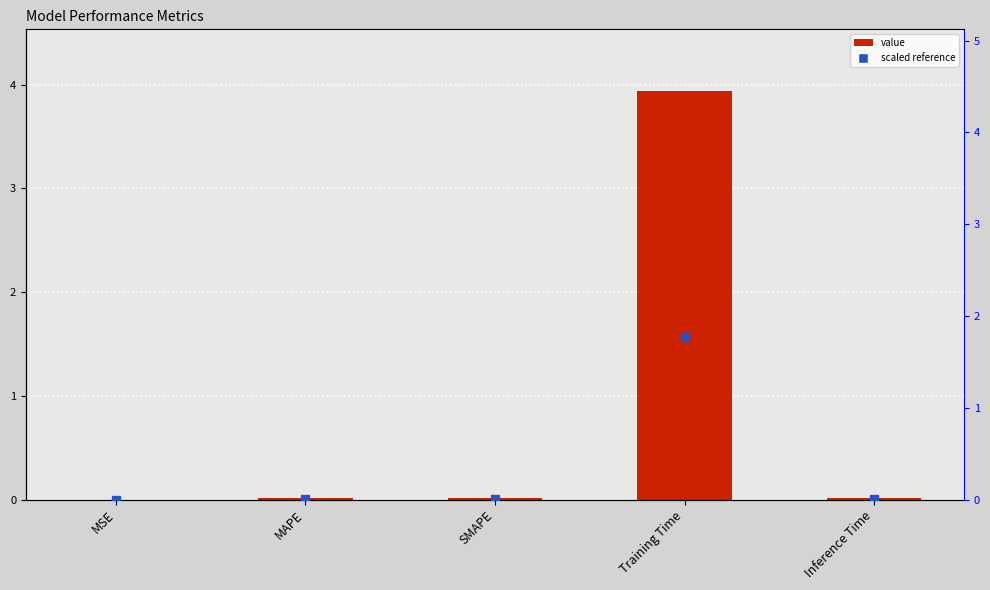

Reading right to left, what are all the values shown in this chart?

Inference Time=0.0	Training Time=3.9	SMAPE=0.0	MAPE=0.0	MSE=0.0